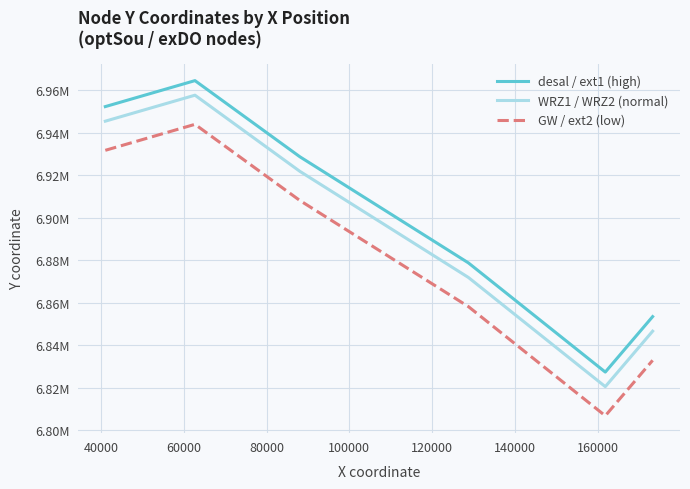

List the series in order of their overall mean, lowest first.

GW / ext2 (low), WRZ1 / WRZ2 (normal), desal / ext1 (high)